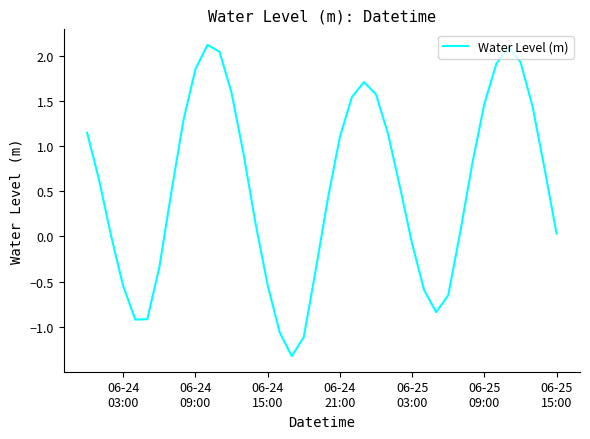

True or false: there are more than 2 points higher than both neighbors.

True